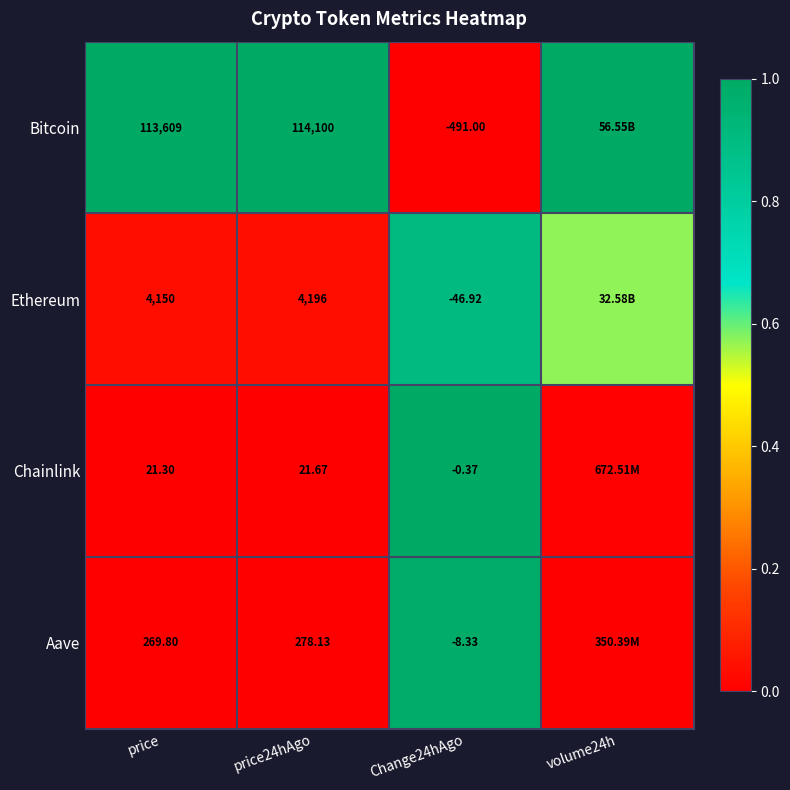

At how many categories does at least one series exceed 0?

4